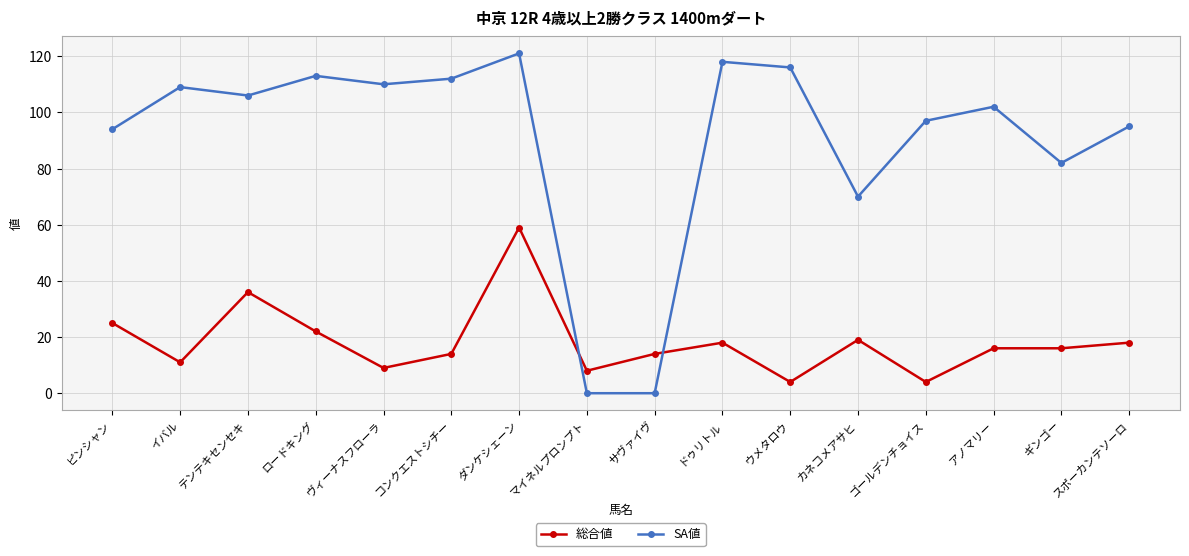

Which series has the largest total across all categories?

SA値